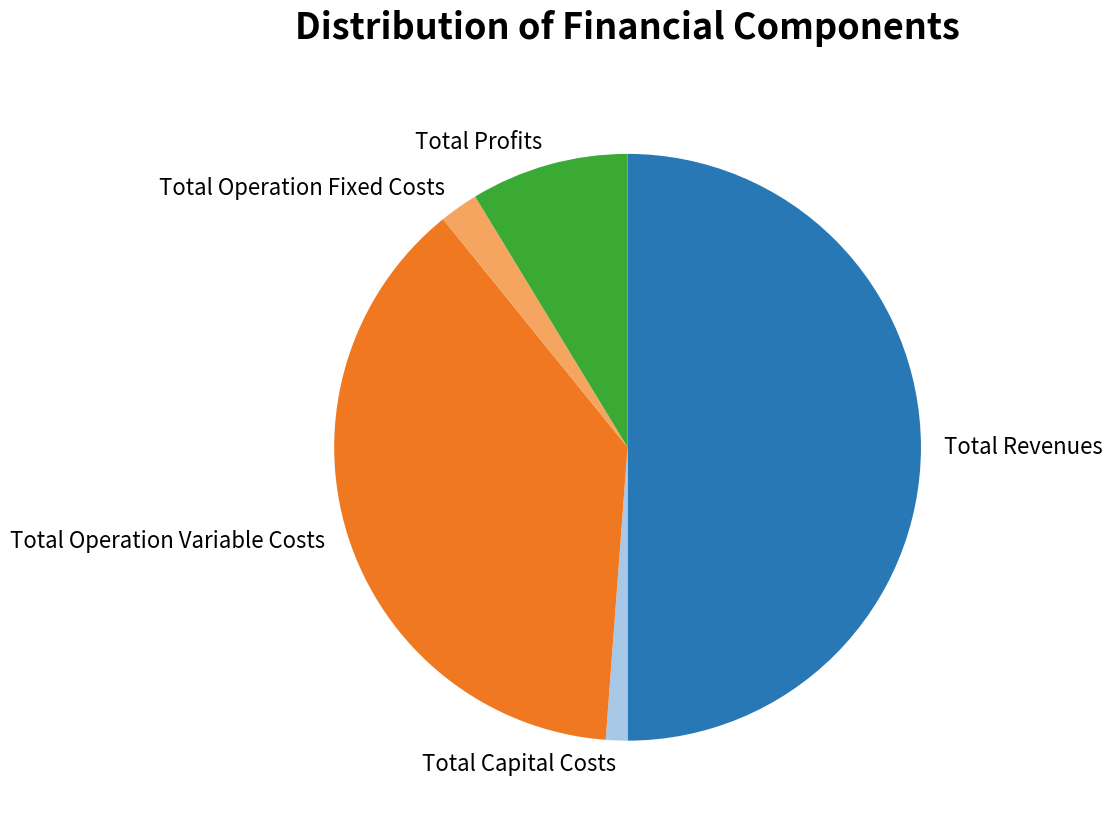

Which slice is the smallest?

Total Capital Costs